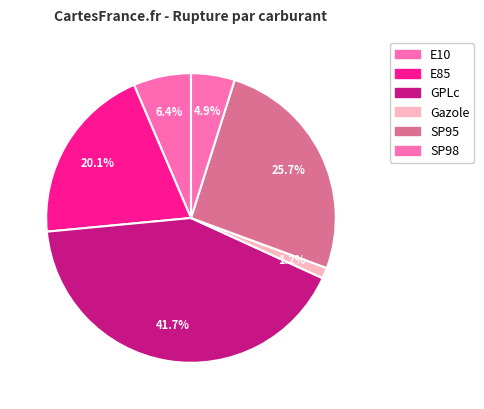

Count the number of slices in the pie.

6